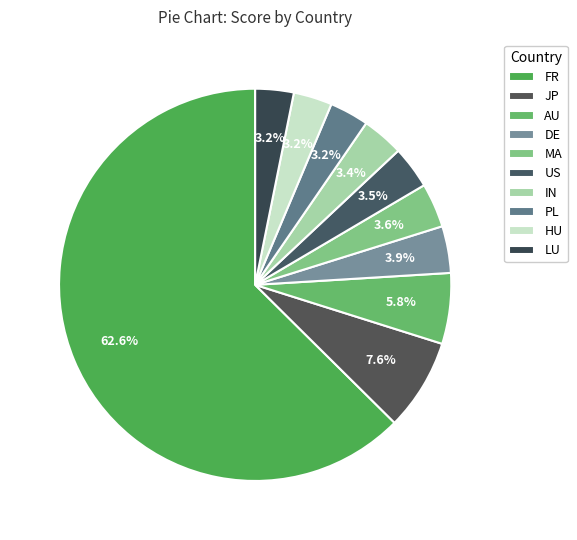

How many slices are in this pie chart?

10